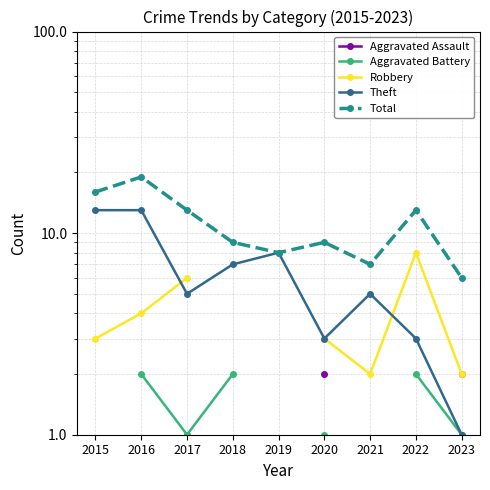

True or false: Total has a value of 25.4 at 2015.

False